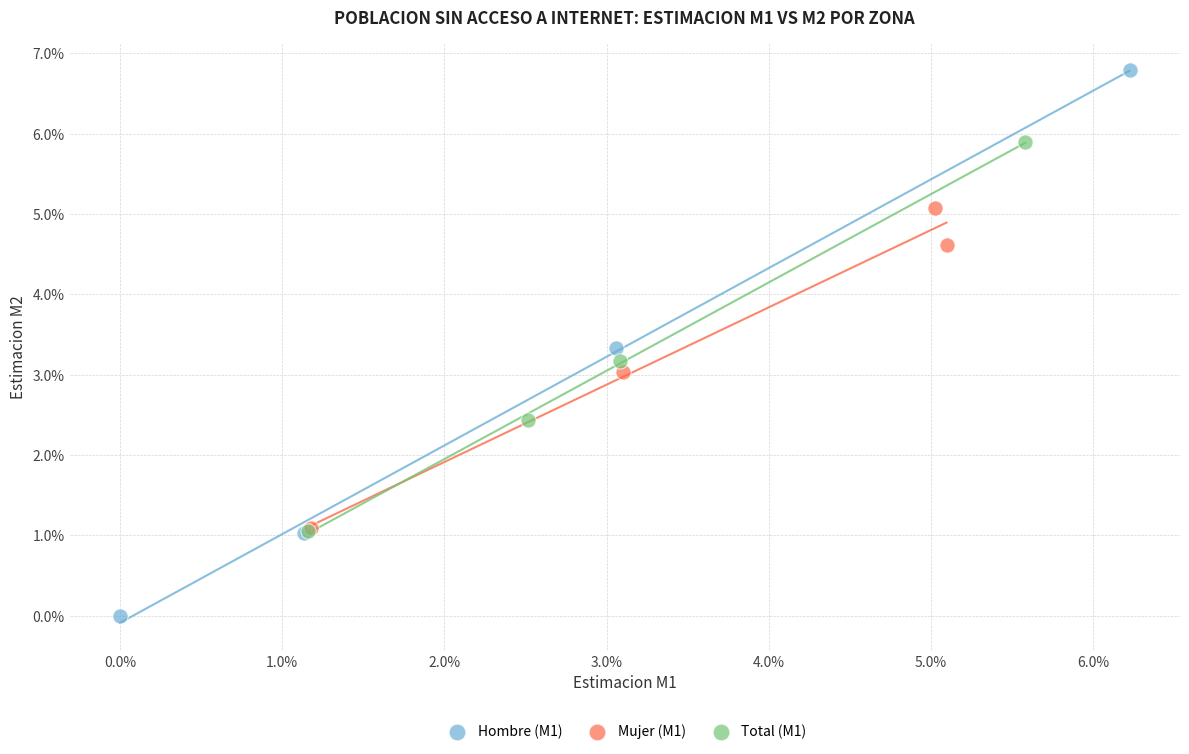

Which series has the widest spread of Y values?

Hombre (M1)